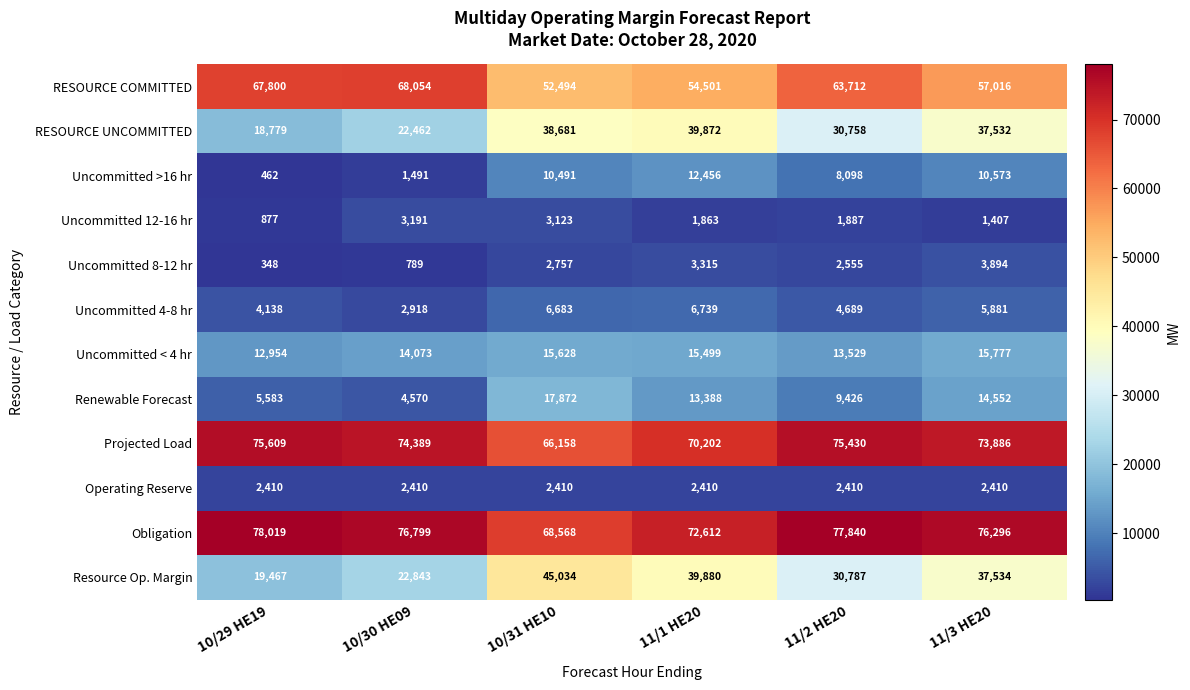

What is the average value of the Uncommitted 4-8 hr series?

5175